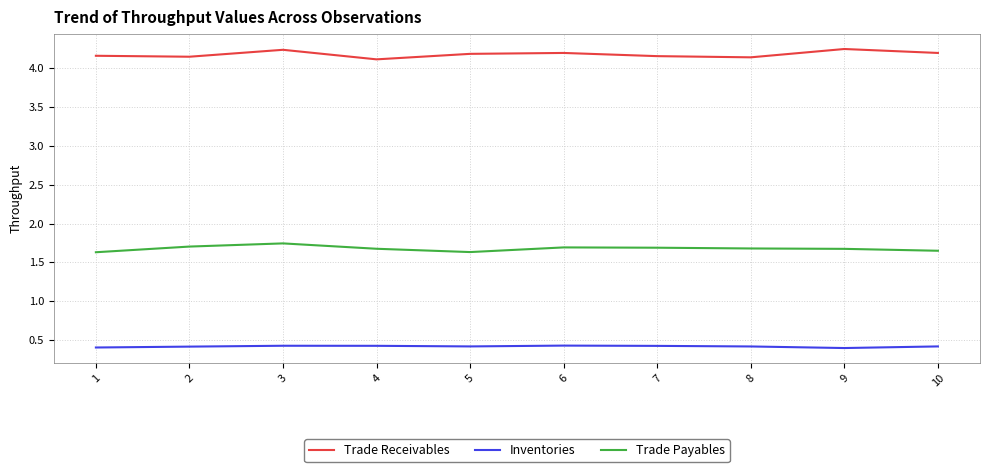

True or false: Trade Payables and Trade Receivables intersect in this chart.

False